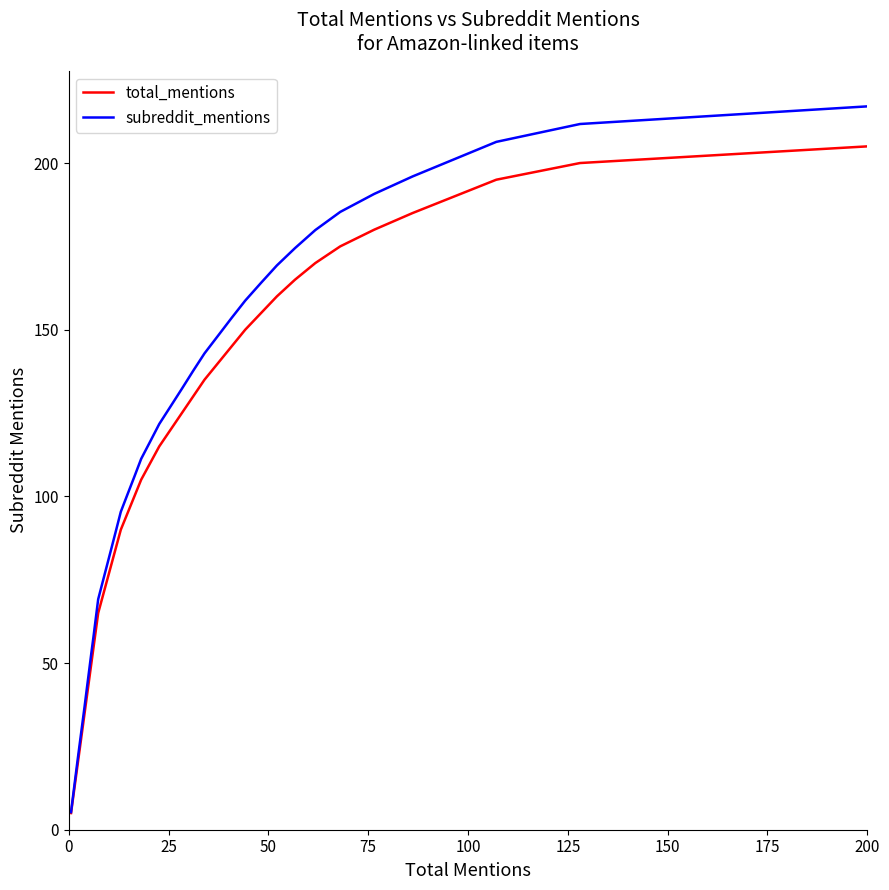

Which series has the widest spread of values?

subreddit_mentions